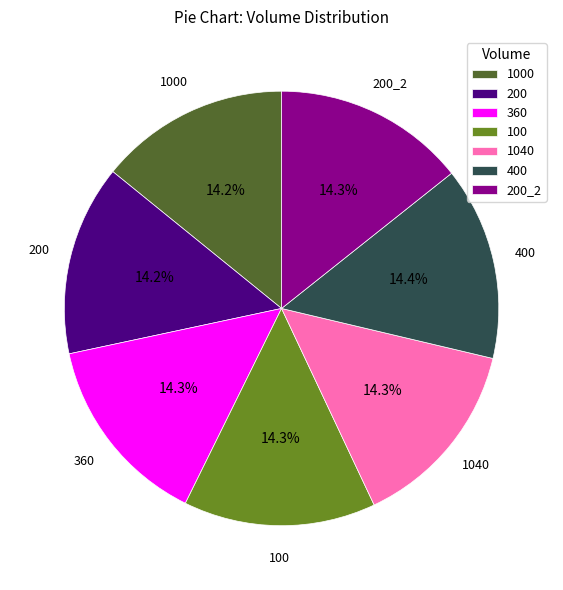

Is there a majority slice in this chart?

No